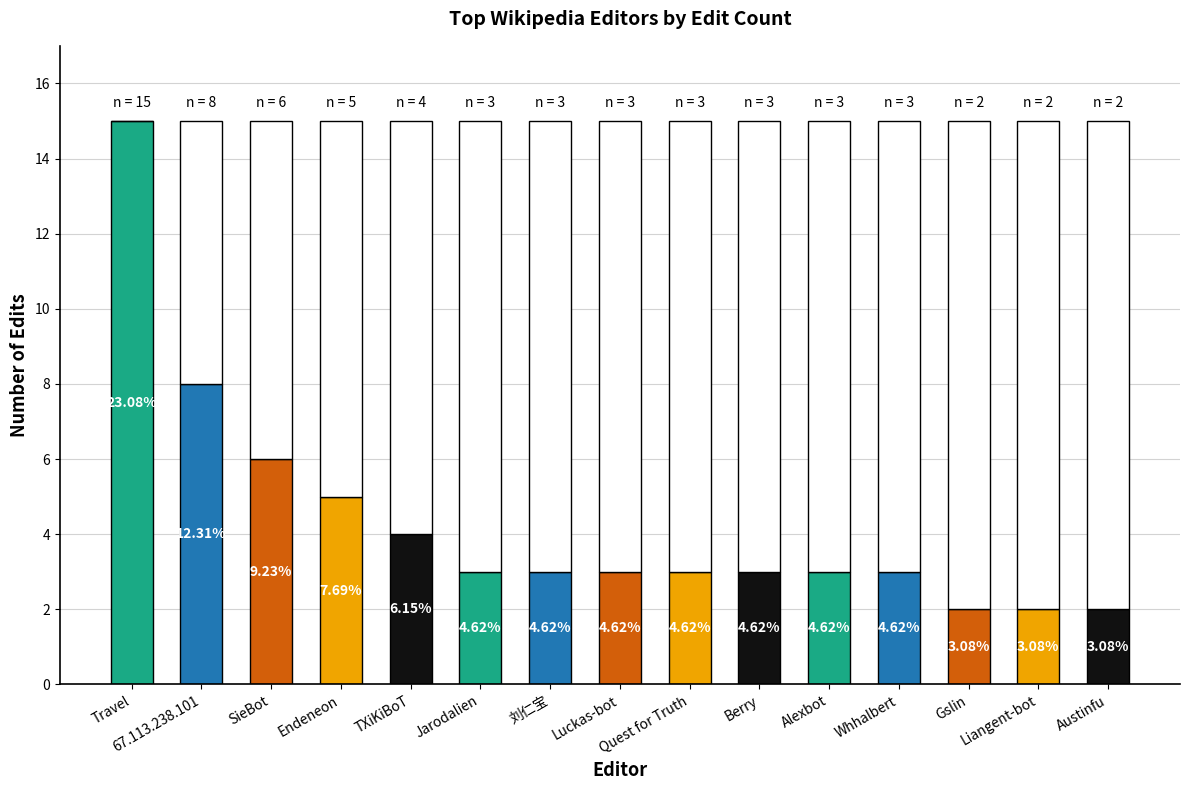

What is the label of the 5th bar from the right?

Alexbot